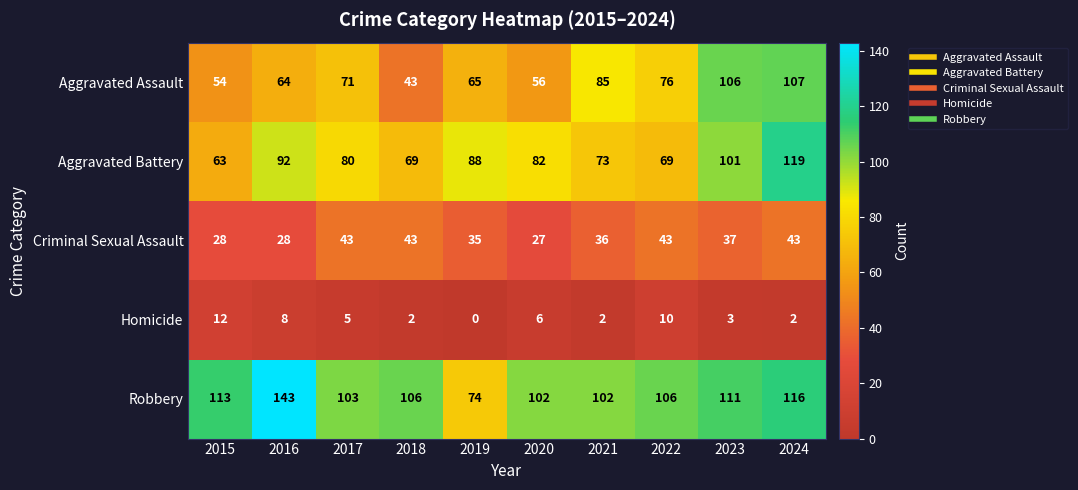

At which category does the chart reach its minimum across all series?

2019